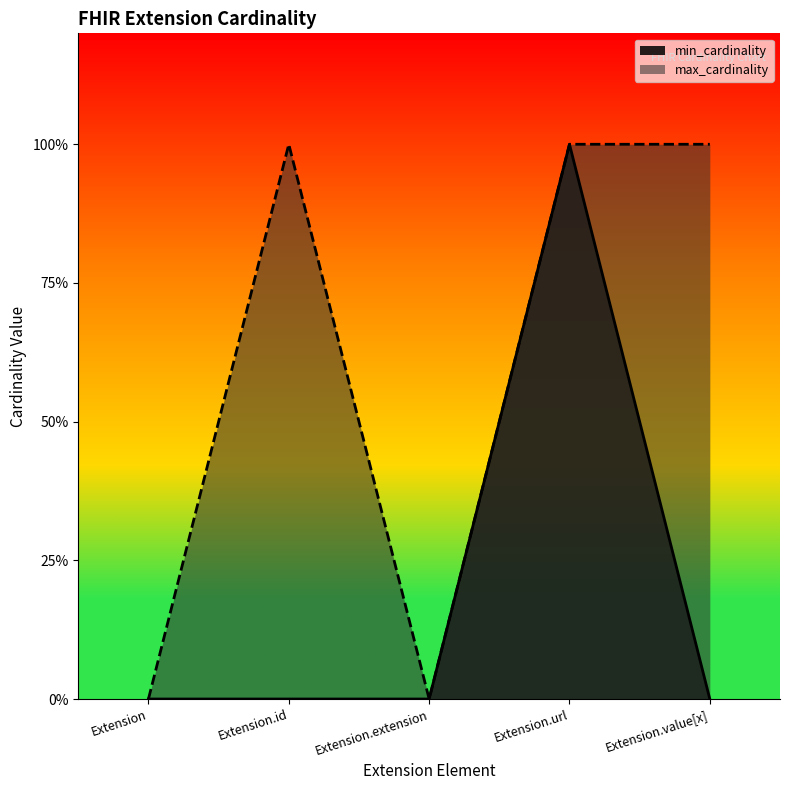

True or false: max_cardinality and min_cardinality cross at least once.

False